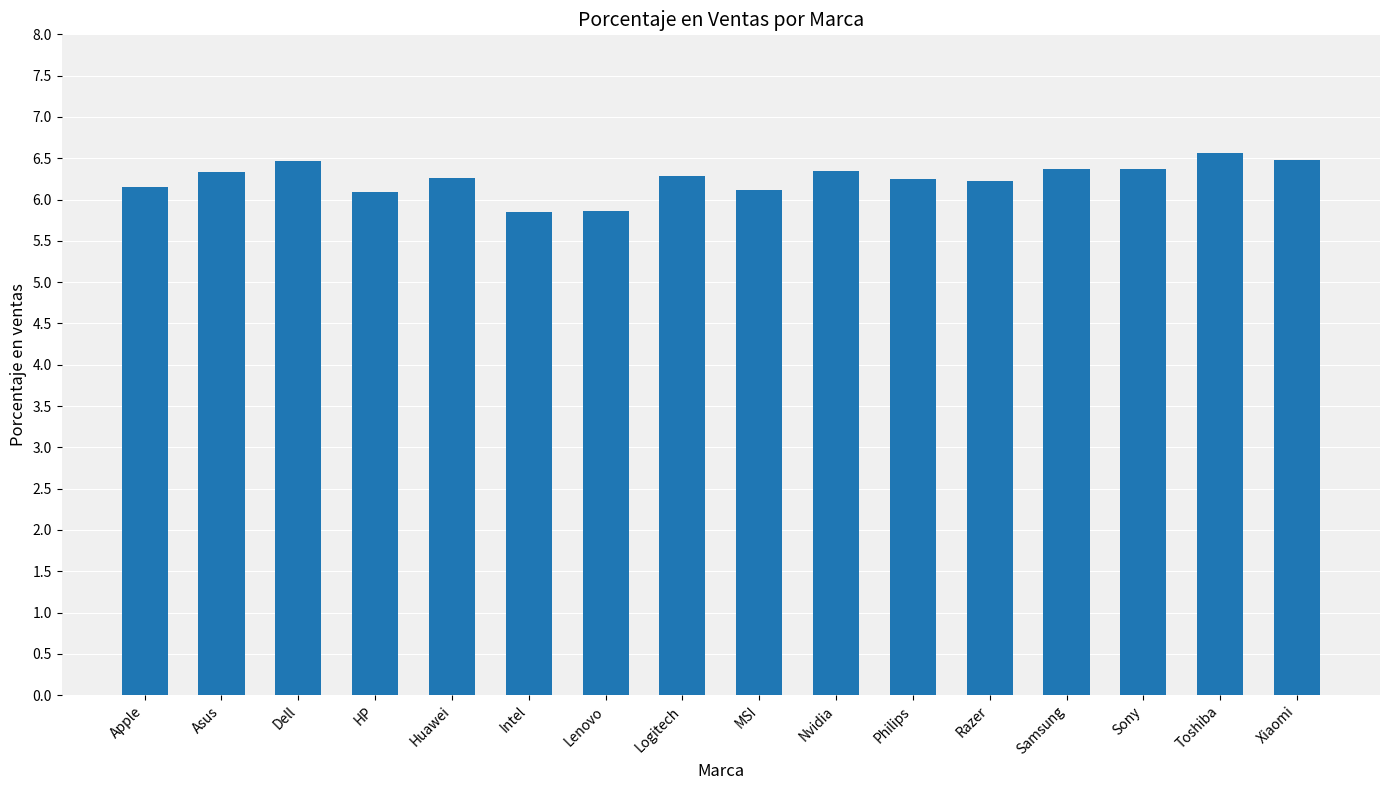

What position from the right is MSI?

8